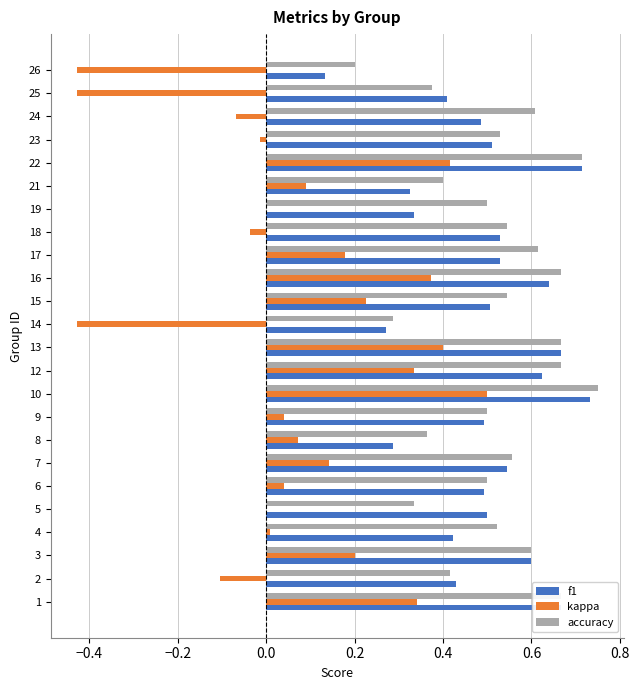

Is the value of kappa at 21 greater than the value of f1 at 10?

No